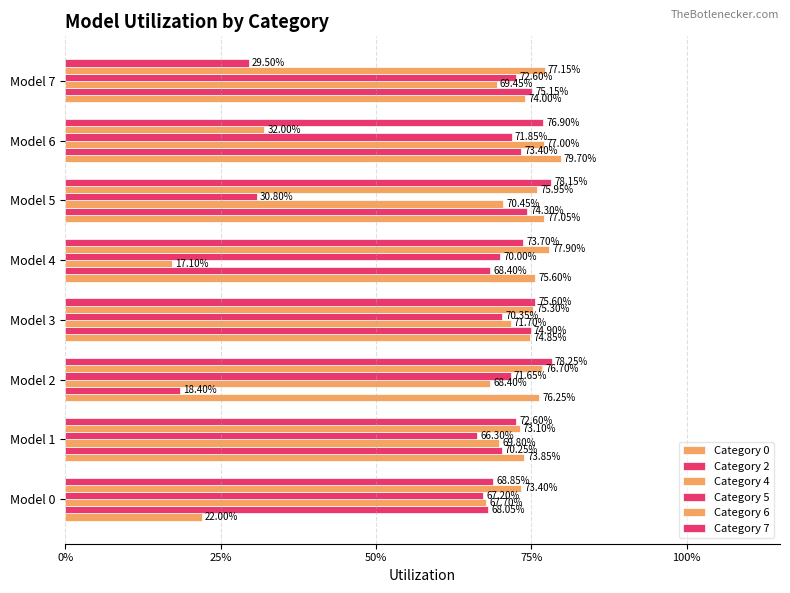

What are all the series names shown in the legend?

Category 0, Category 2, Category 4, Category 5, Category 6, Category 7